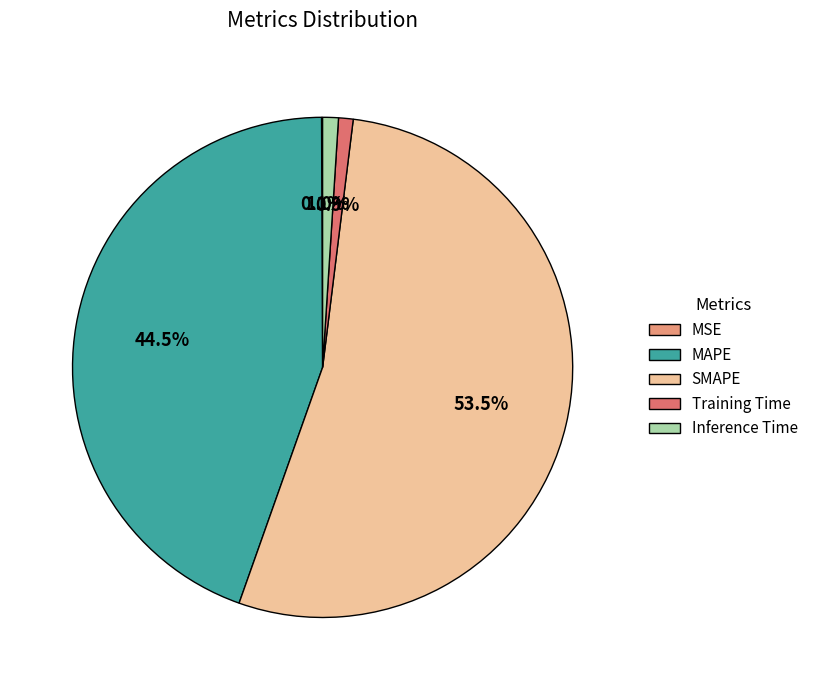

What portion of the pie excludes SMAPE?

46.5%